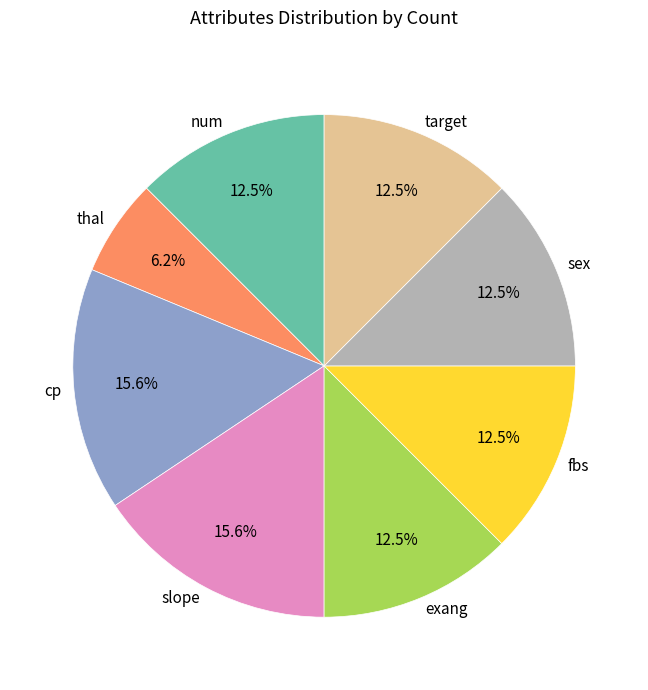

Between slope and target, which is larger?

slope